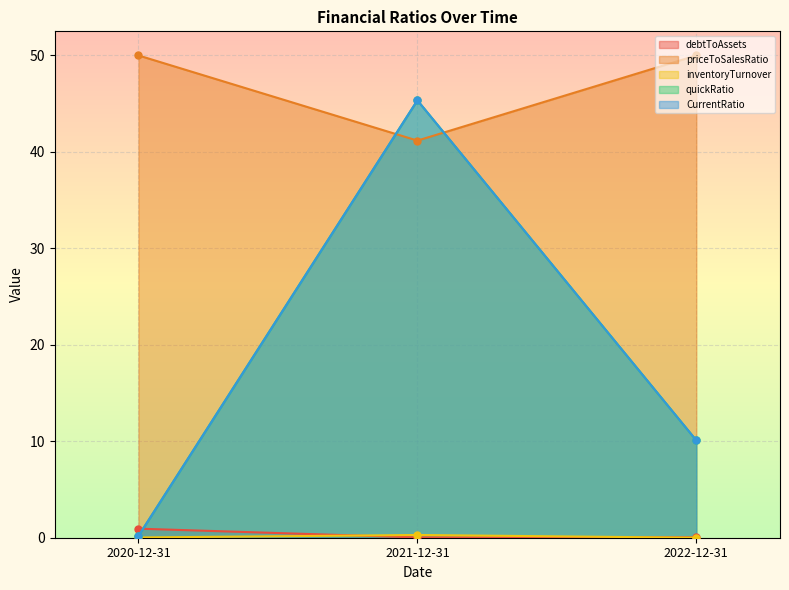

What is the lowest value of the priceToSalesRatio series?

41.2